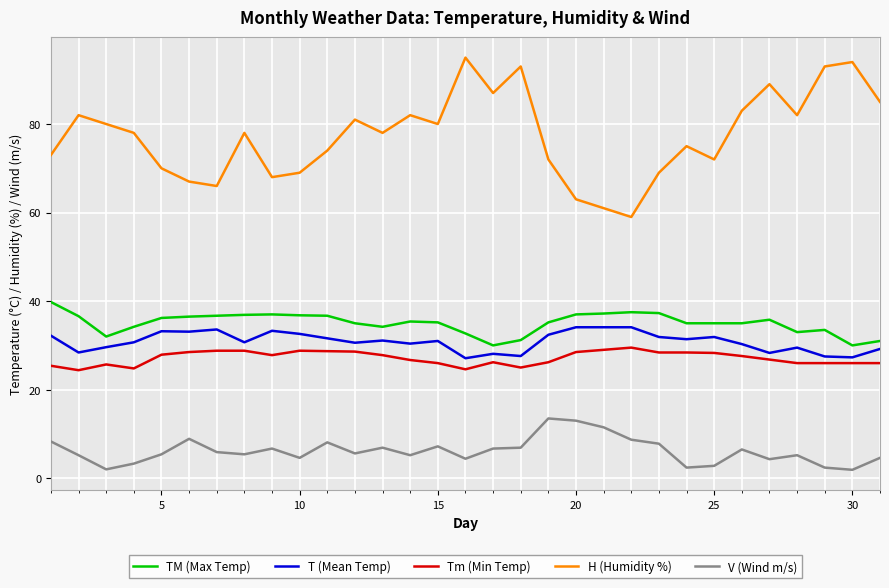

What is the difference between the maximum and second lowest values in the TM (Max Temp) series?

9.8